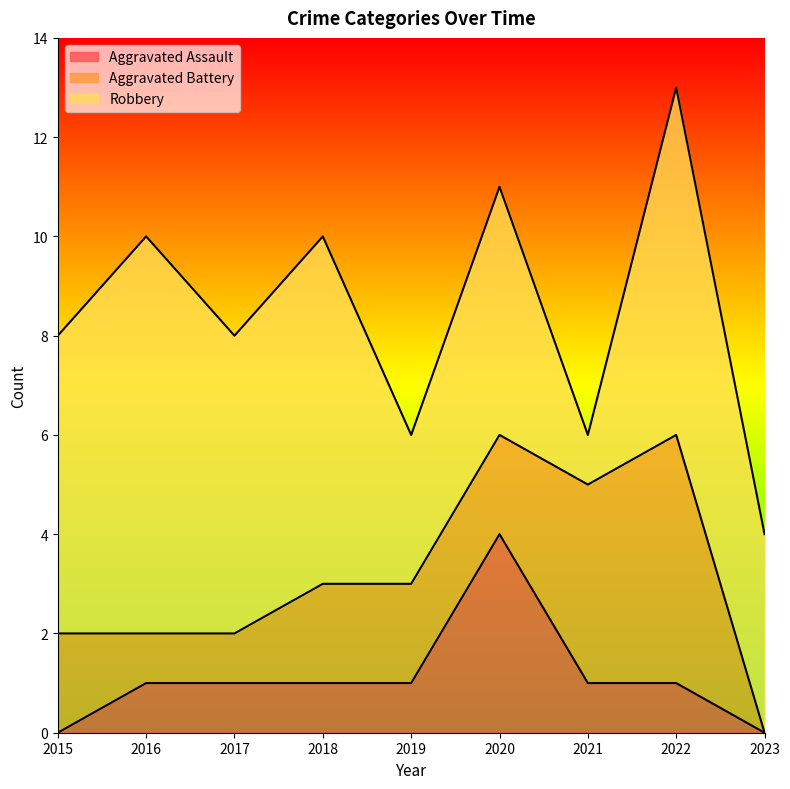

Reading right to left, what are all the values shown in this chart?

Aggravated Assault: 0	1	1	4	1	1	1	1	0
Aggravated Battery: 0	5	4	2	2	2	1	1	2
Robbery: 4	7	1	5	3	7	6	8	6